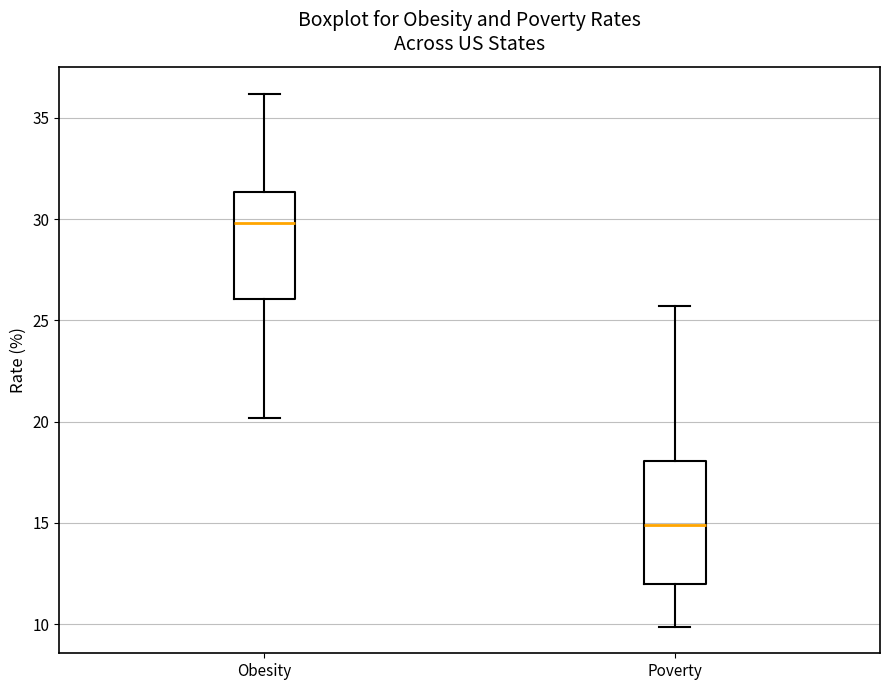

Which box has the lowest median line?

Poverty